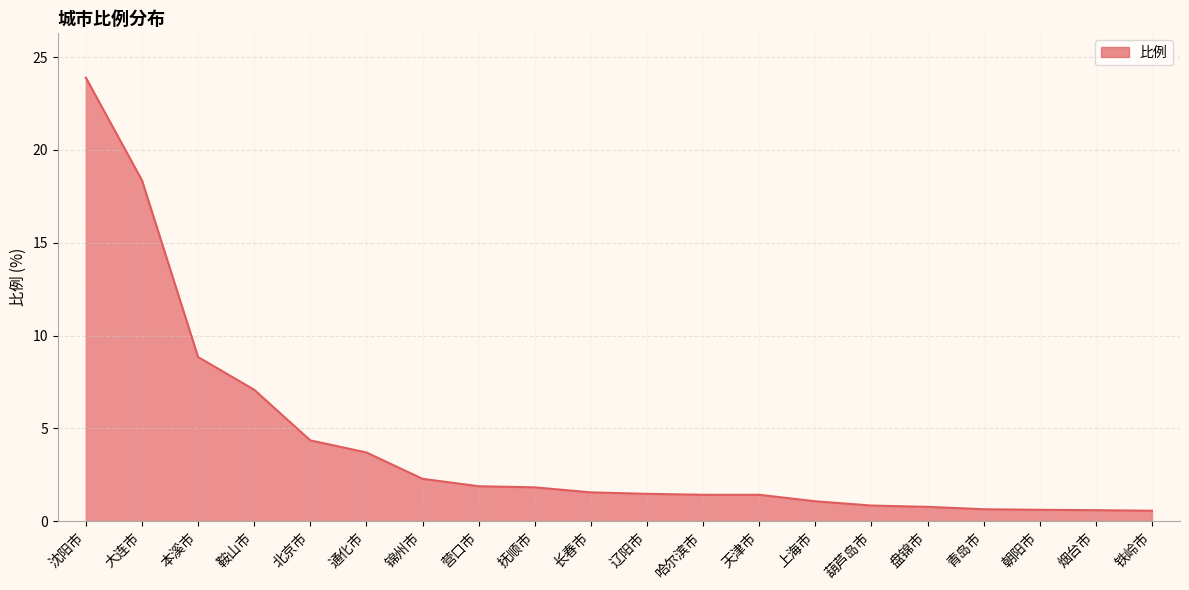

At which category does the chart reach its peak across all series?

沈阳市